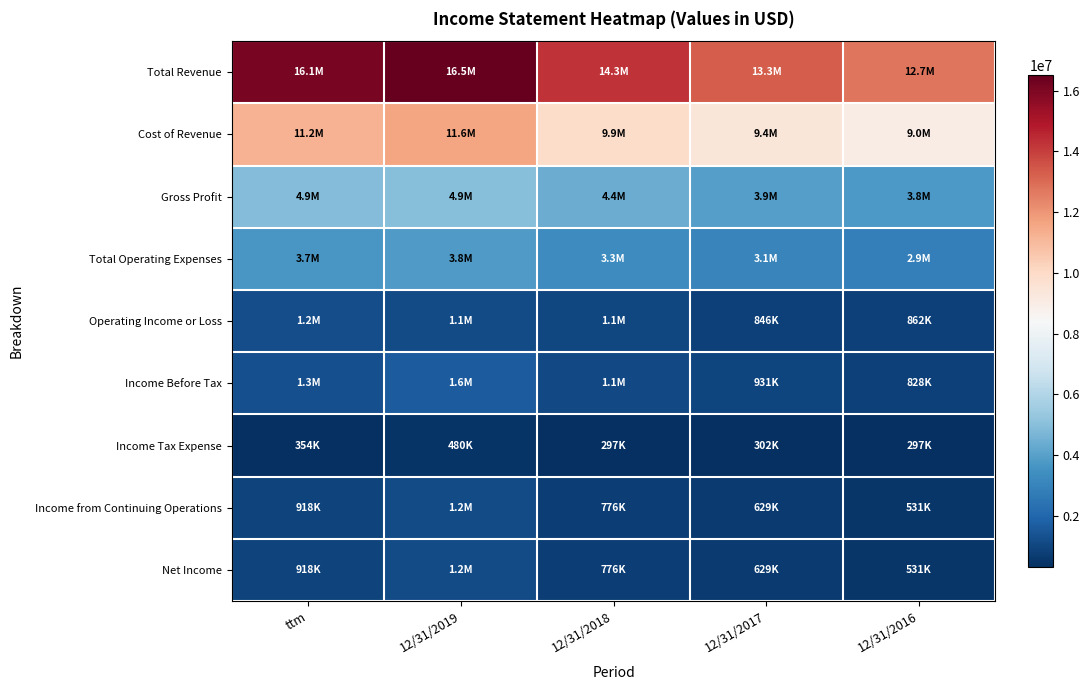

Reading left to right, list all the values displayed in this chart.

Total Revenue: ttm=16142521	12/31/2019=16522911	12/31/2018=14270317	12/31/2017=13321115	12/31/2016=12748285
Cost of Revenue: ttm=11218804	12/31/2019=11596740	12/31/2018=9915012	12/31/2017=9391134	12/31/2016=8996101
Gross Profit: ttm=4923715	12/31/2019=4926171	12/31/2018=4355304	12/31/2017=3929981	12/31/2016=3752184
Total Operating Expenses: ttm=3680713	12/31/2019=3793736	12/31/2018=3301133	12/31/2017=3083597	12/31/2016=2889909
Operating Income or Loss: ttm=1243002	12/31/2019=1132435	12/31/2018=1054171	12/31/2017=846384	12/31/2016=862275
Income Before Tax: ttm=1271943	12/31/2019=1643234	12/31/2018=1073527	12/31/2017=931254	12/31/2016=827940
Income Tax Expense: ttm=354296	12/31/2019=480230	12/31/2018=297240	12/31/2017=301960	12/31/2016=297129
Income from Continuing Operations: ttm=917647	12/31/2019=1163004	12/31/2018=776287	12/31/2017=629294	12/31/2016=530811
Net Income: ttm=917646	12/31/2019=1163004	12/31/2018=776286	12/31/2017=629293	12/31/2016=530810